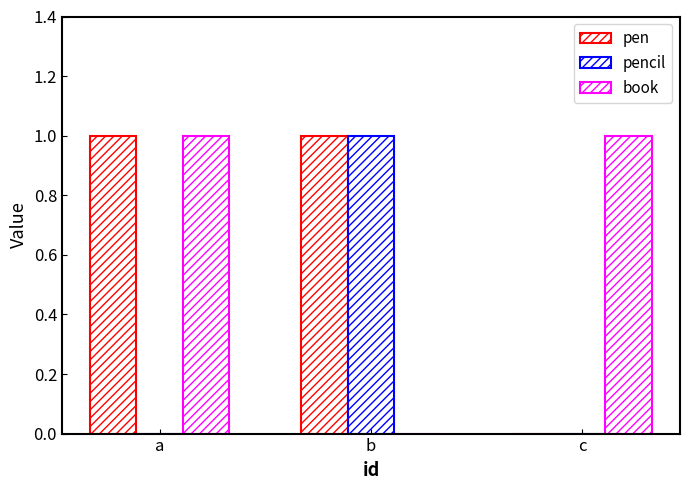

What is the sum of all pen values?

2